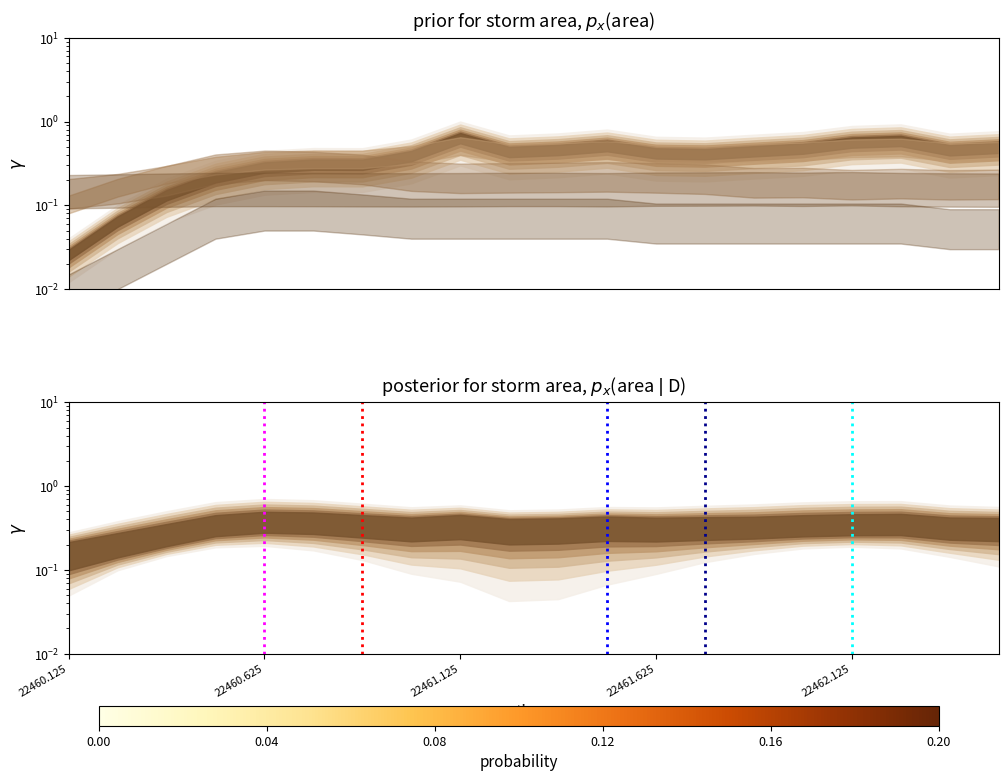

Does the chart display data point markers on the line(s)?

No